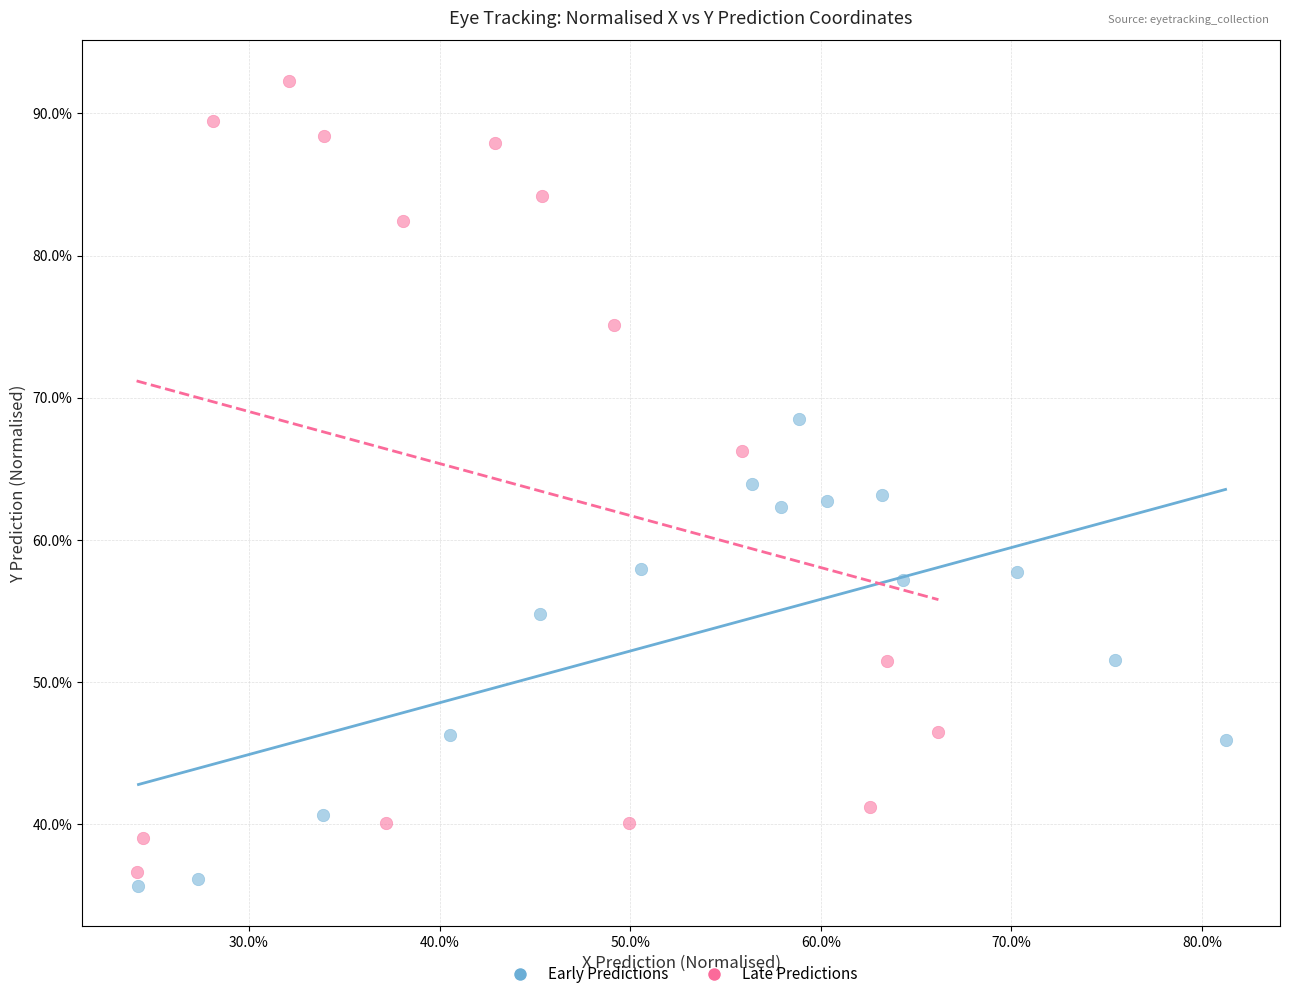

Which series reaches the maximum Y coordinate?

Late Predictions